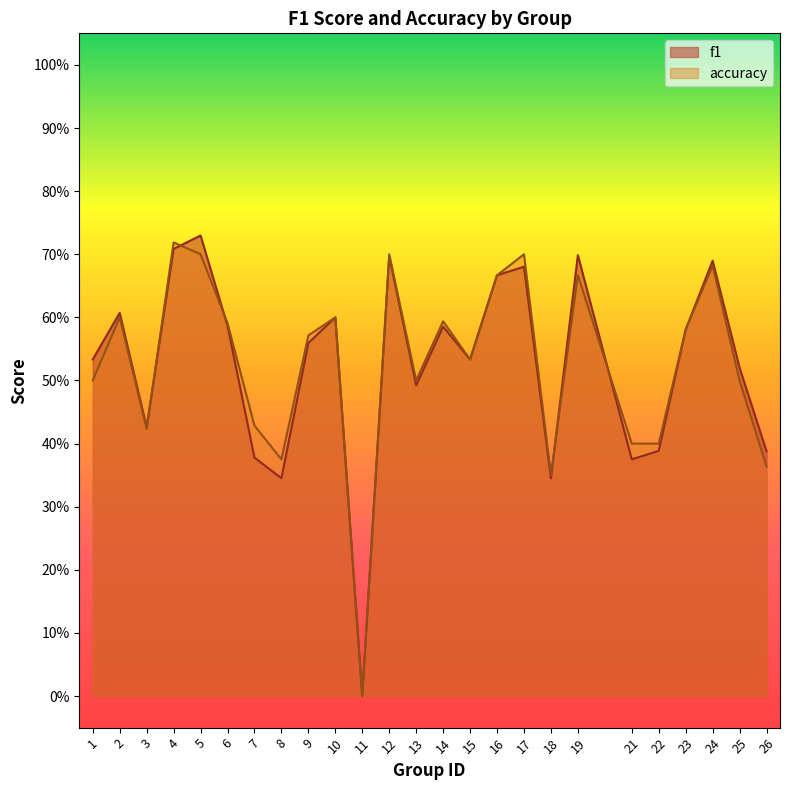

Between 5 and 14, which series saw the biggest shift?

f1